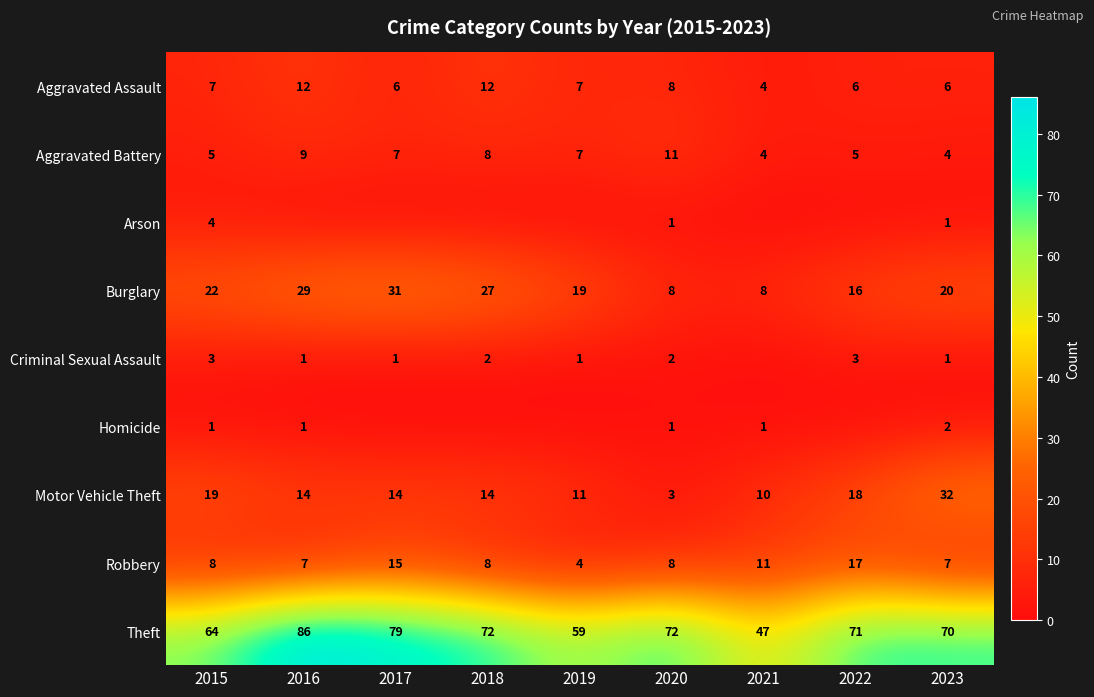

What is the minimum value for Motor Vehicle Theft?

3